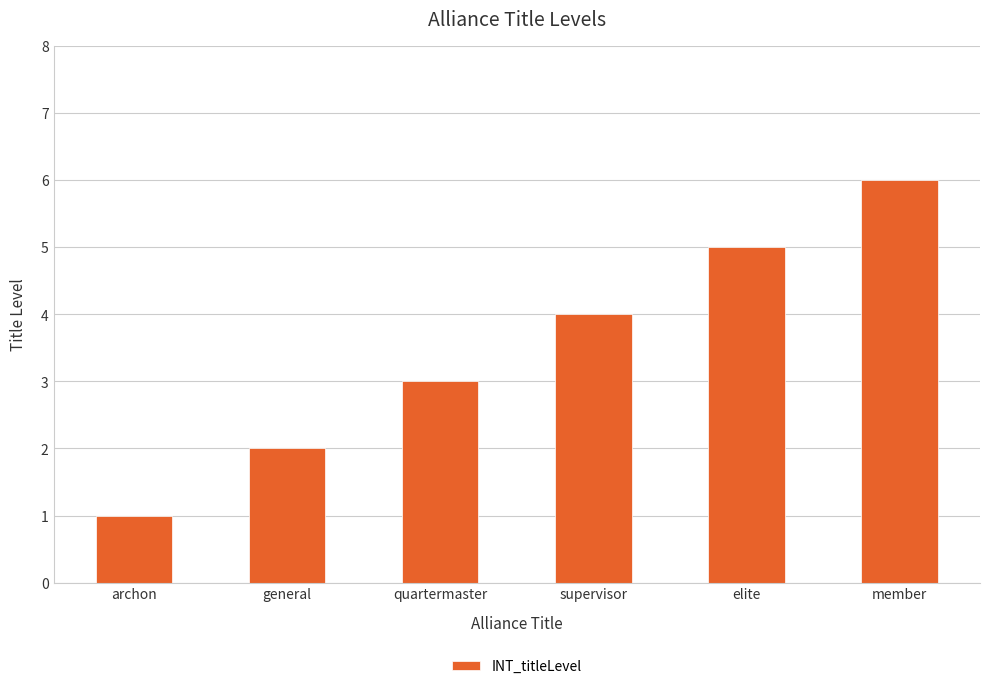

Approximately how many times larger is the value at member compared to general?

3.0